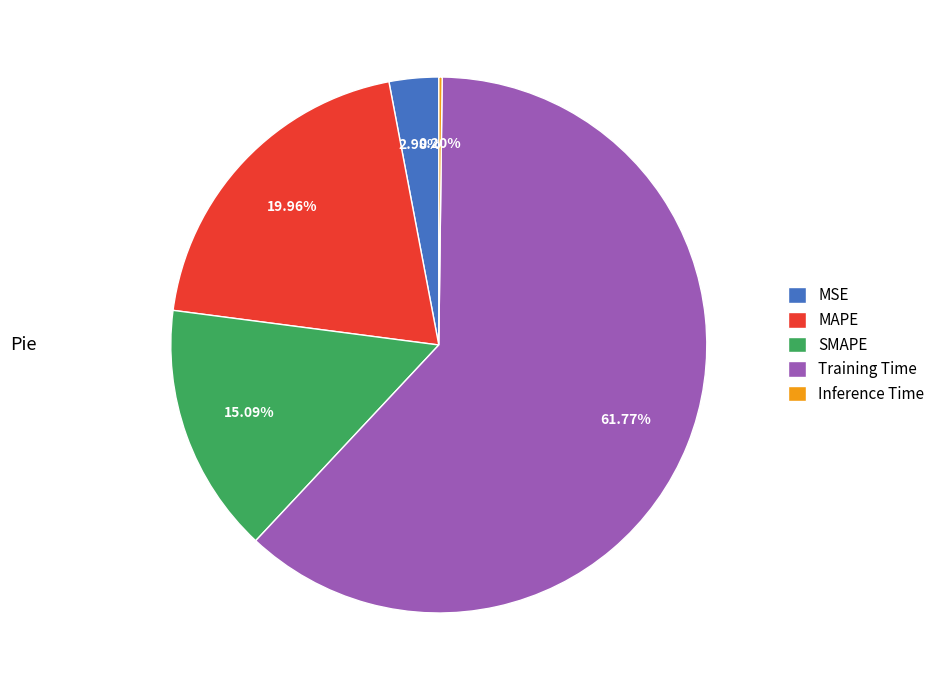

Do Training Time and MAPE together represent more than half of the pie?

Yes